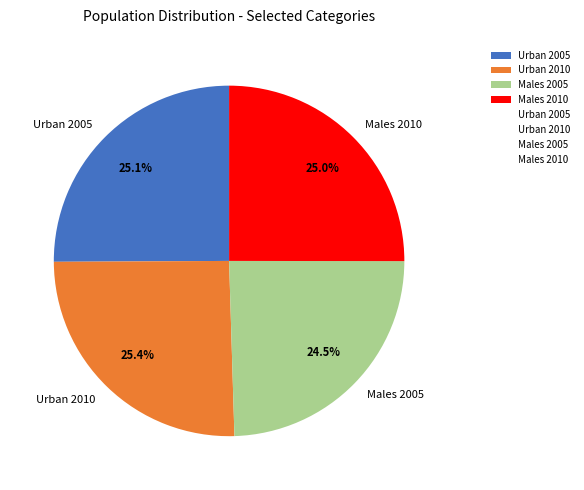

Combined, what portion of the pie is Males 2005 and Urban 2010?

49.9%